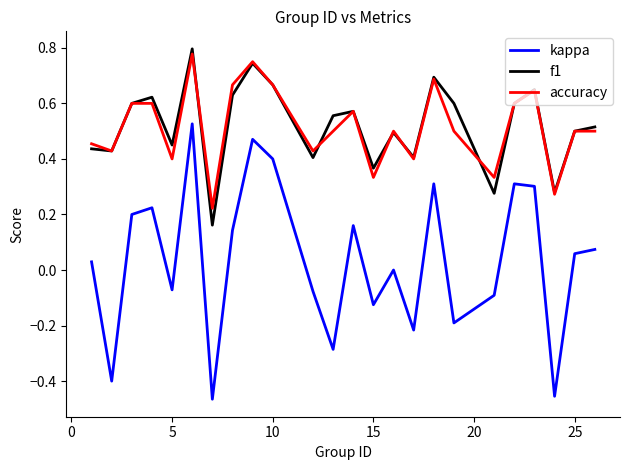

True or false: accuracy and f1 intersect in this chart.

True